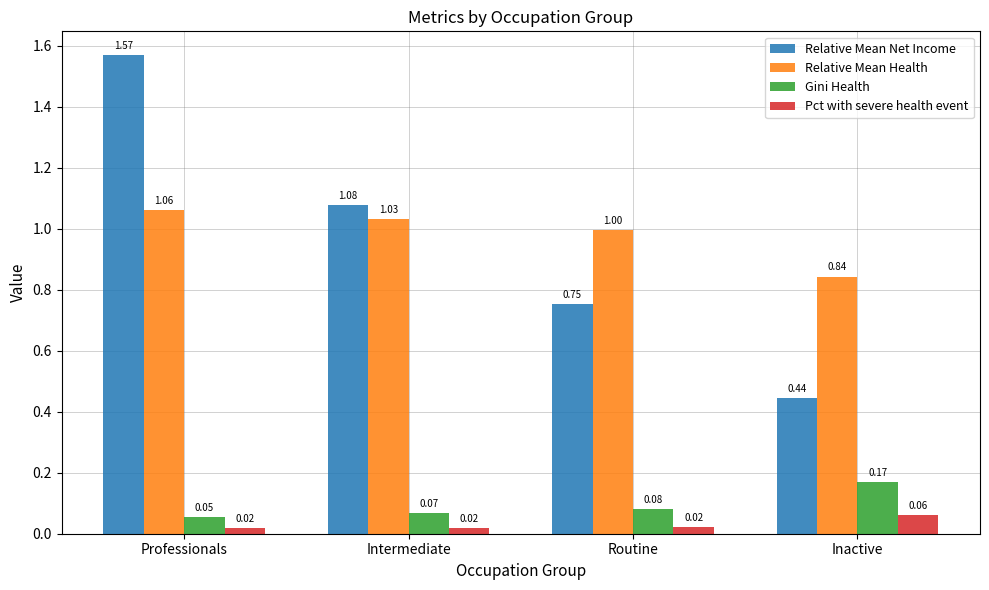

Rank the series by their maximum value, from lowest to highest.

Pct with severe health event, Gini Health, Relative Mean Health, Relative Mean Net Income